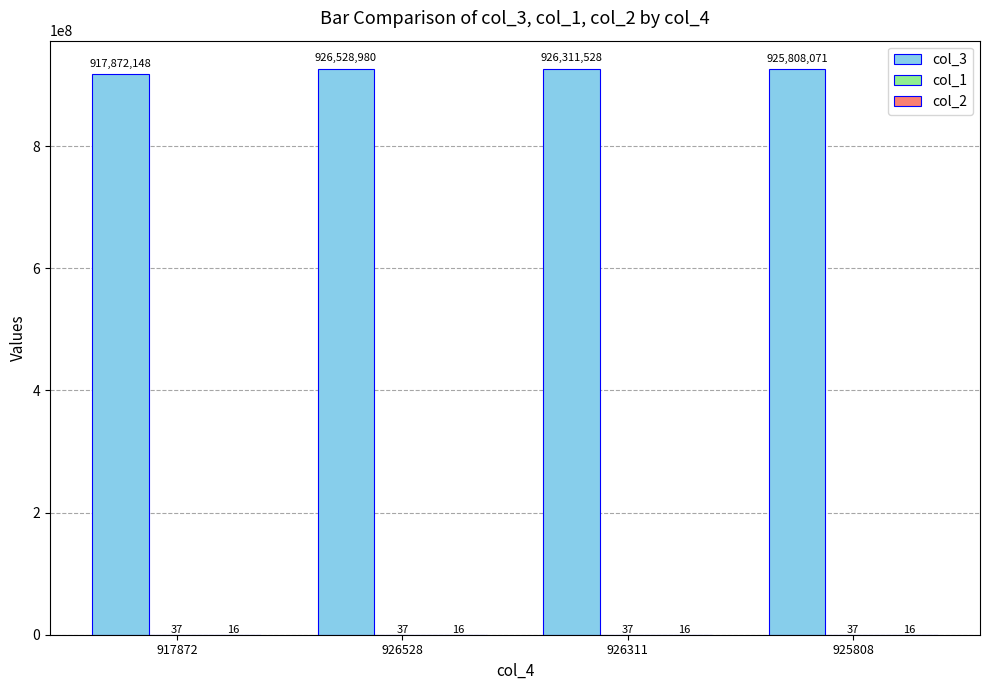

What is the spread (max minus min) of values at 926528?

926528964